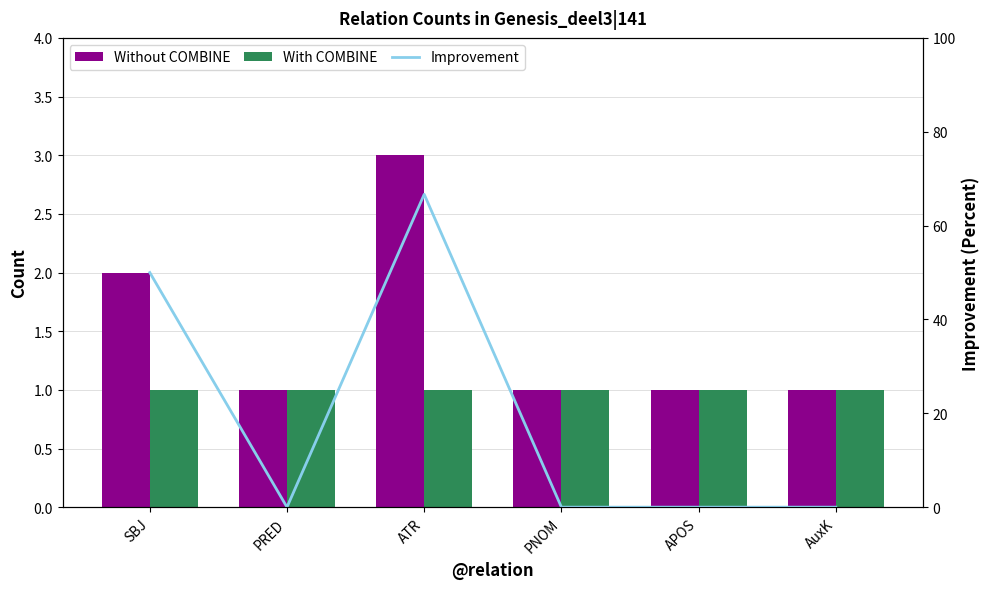

What is the sum of all Improvement values?

116.7